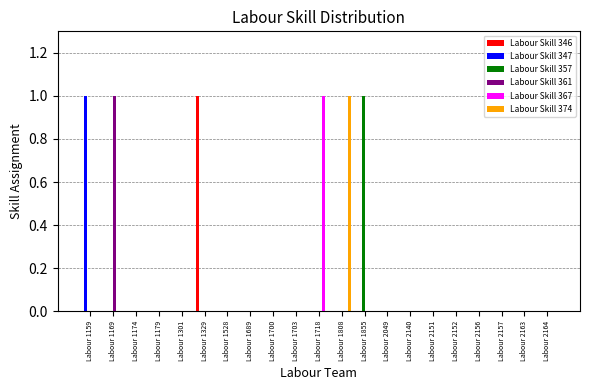

The value of Labour Skill 367 at Labour 2152 is 0. True or false?

True